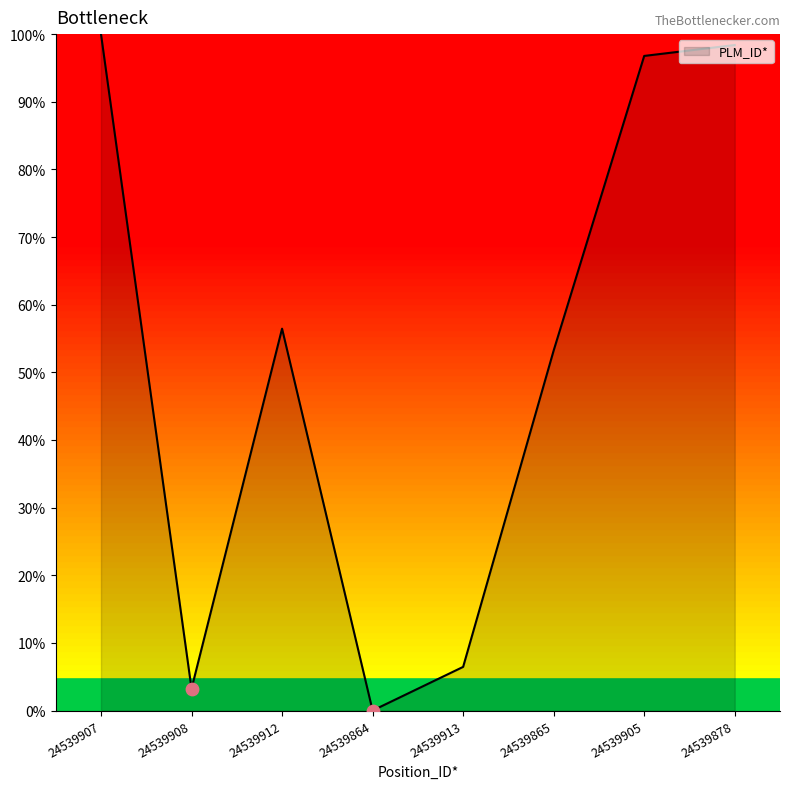

Which has a higher value, 24539878 or 24539908?

24539878